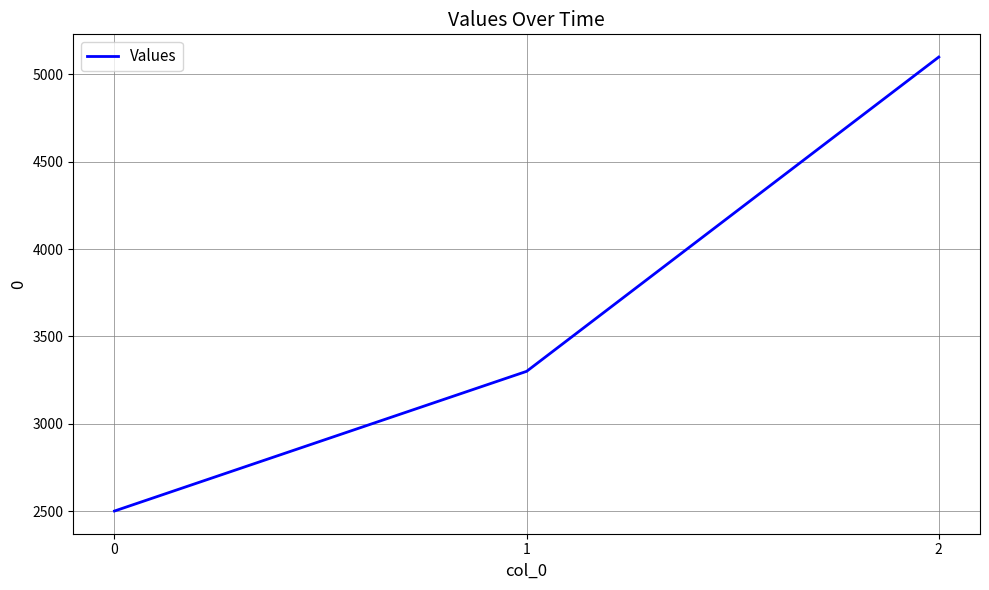

What is the sum of all values?

10900